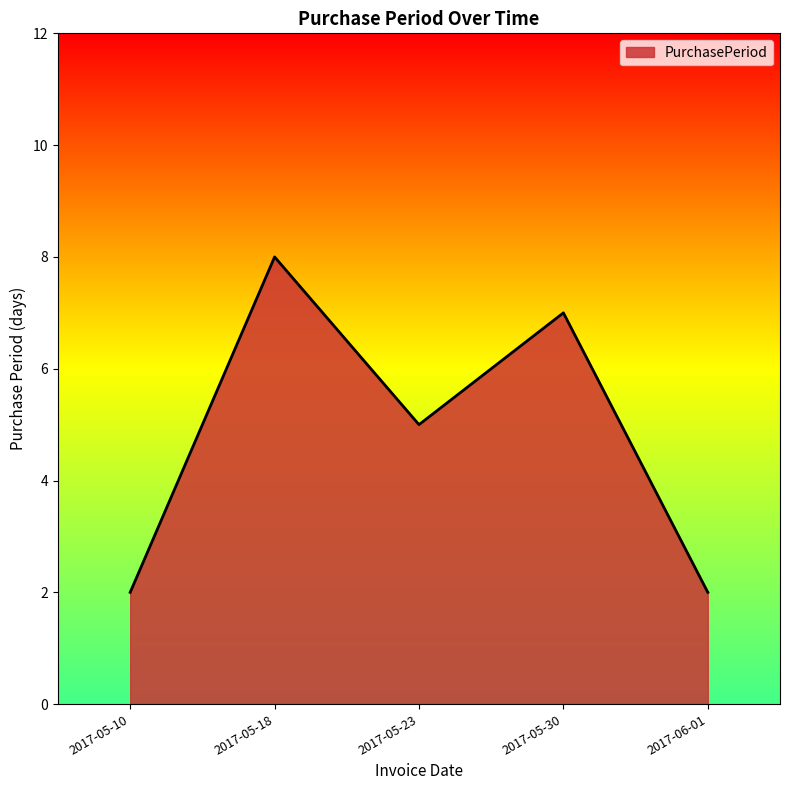

At which label does the data first exceed 5?

2017-05-18